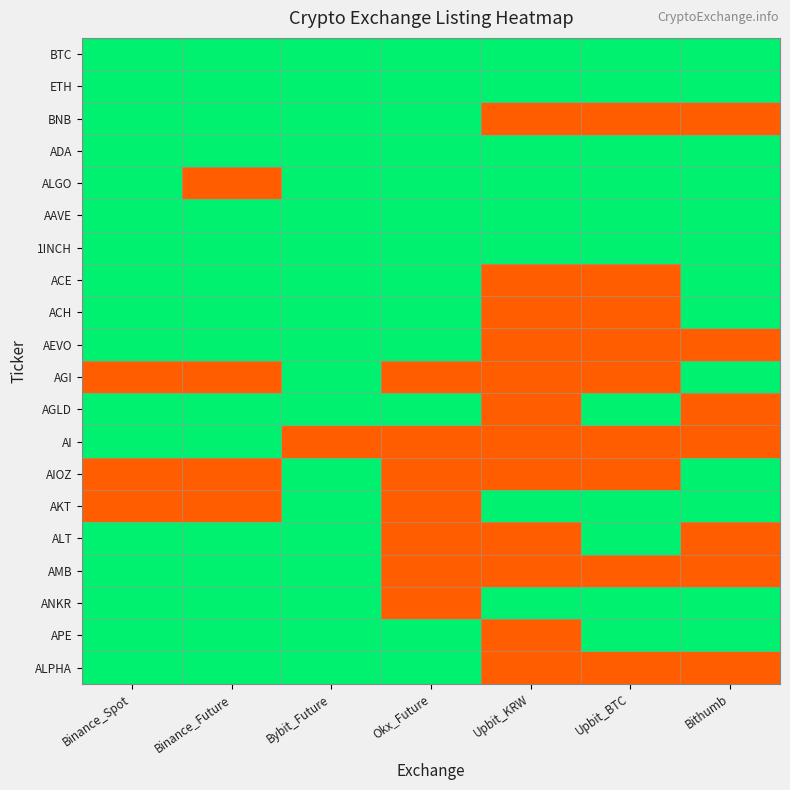

Which series has the largest total across all categories?

BTC